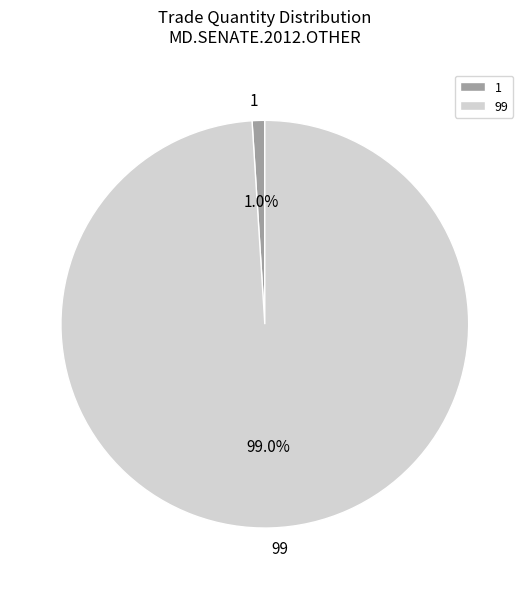

To the nearest percent, what is the combined percentage of 1 and 99?

100%